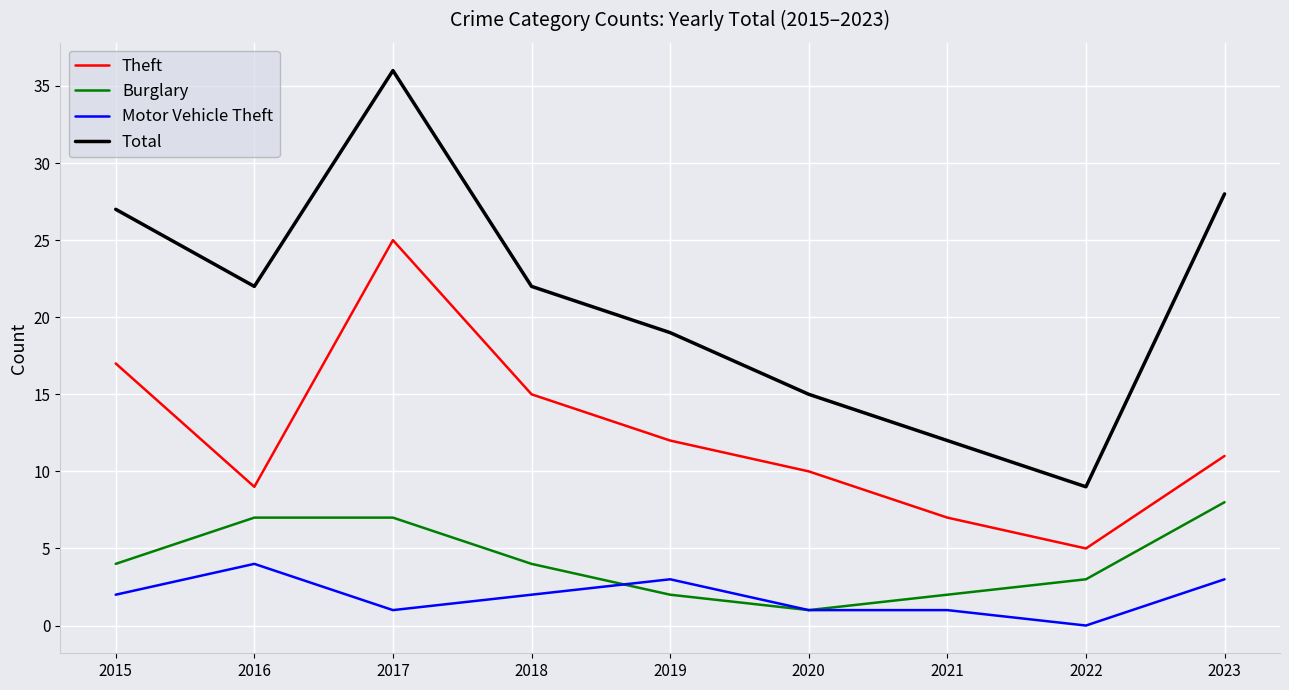

Reading left to right, transcribe all the data shown in this chart.

Theft: 17	9	25	15	12	10	7	5	11
Burglary: 4	7	7	4	2	1	2	3	8
Motor Vehicle Theft: 2	4	1	2	3	1	1	0	3
Total: 27	22	36	22	19	15	12	9	28